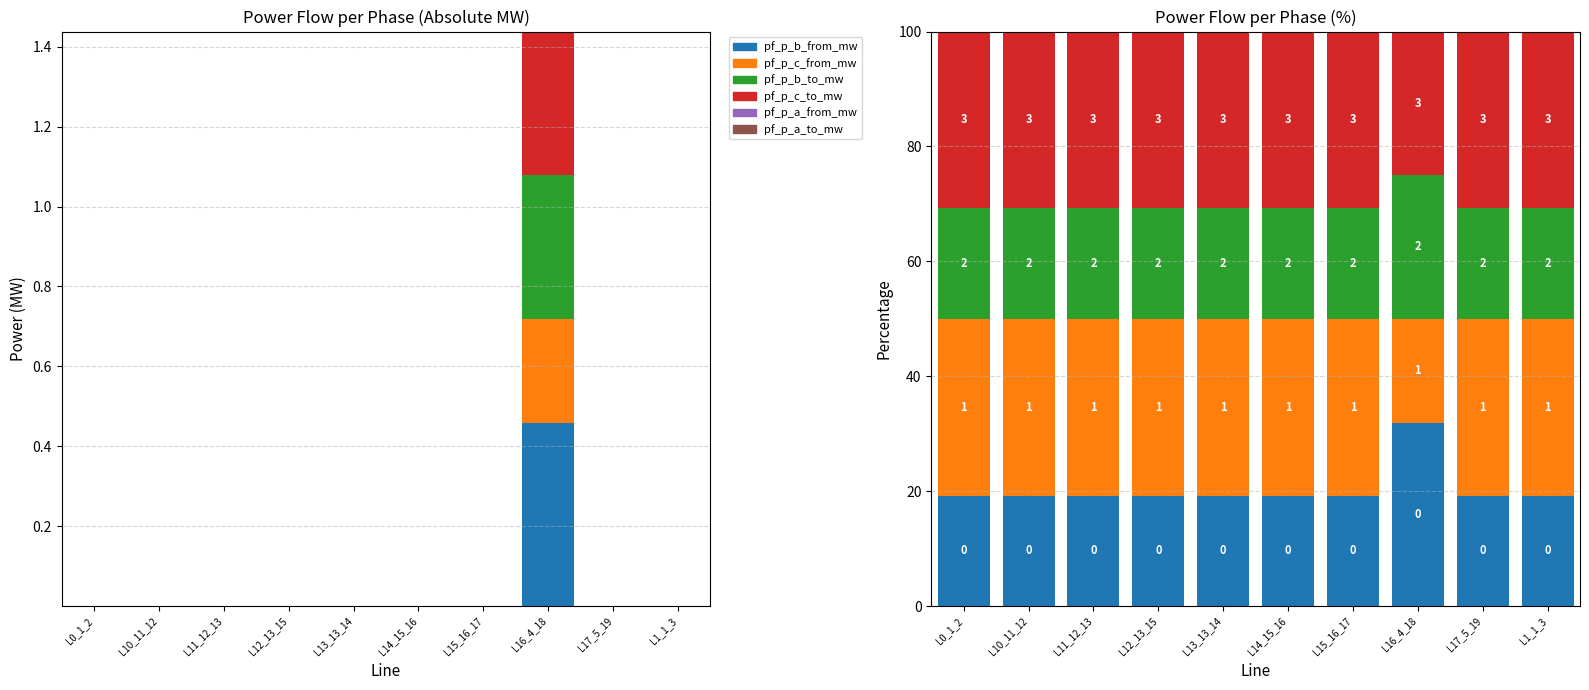

Reading right to left, extract all data points from this chart.

pf_p_b_from_mw: 19.2	19.2	31.9	19.2	19.2	19.2	19.2	19.2	19.2	19.2
pf_p_c_from_mw: 30.8	30.8	18.1	30.8	30.8	30.8	30.8	30.8	30.8	30.8
pf_p_b_to_mw: 19.2	19.2	25.0	19.2	19.2	19.2	19.2	19.2	19.2	19.2
pf_p_c_to_mw: 30.8	30.8	25.0	30.8	30.8	30.8	30.8	30.8	30.8	30.8
pf_p_a_from_mw: 0.0	0.0	0.0	0.0	0.0	0.0	0.0	0.0	0.0	0.0
pf_p_a_to_mw: 0.0	0.0	0.0	0.0	0.0	0.0	0.0	0.0	0.0	0.0